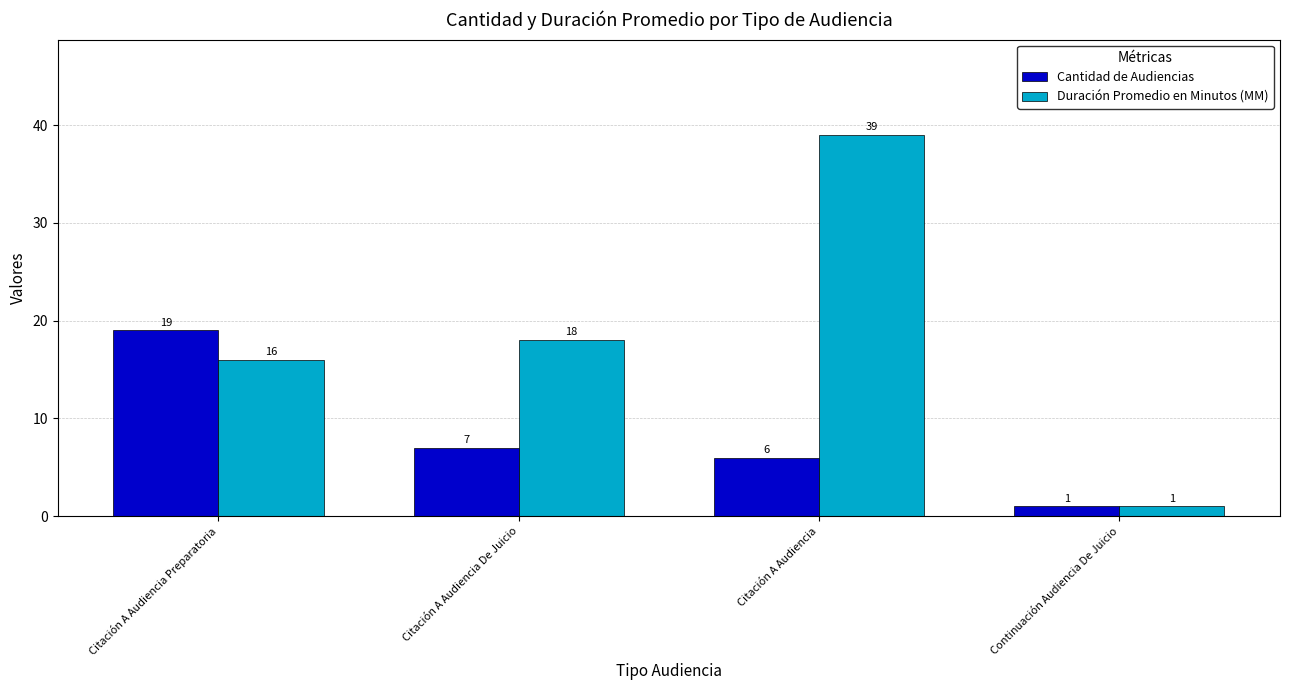

What is the greatest value displayed?

39